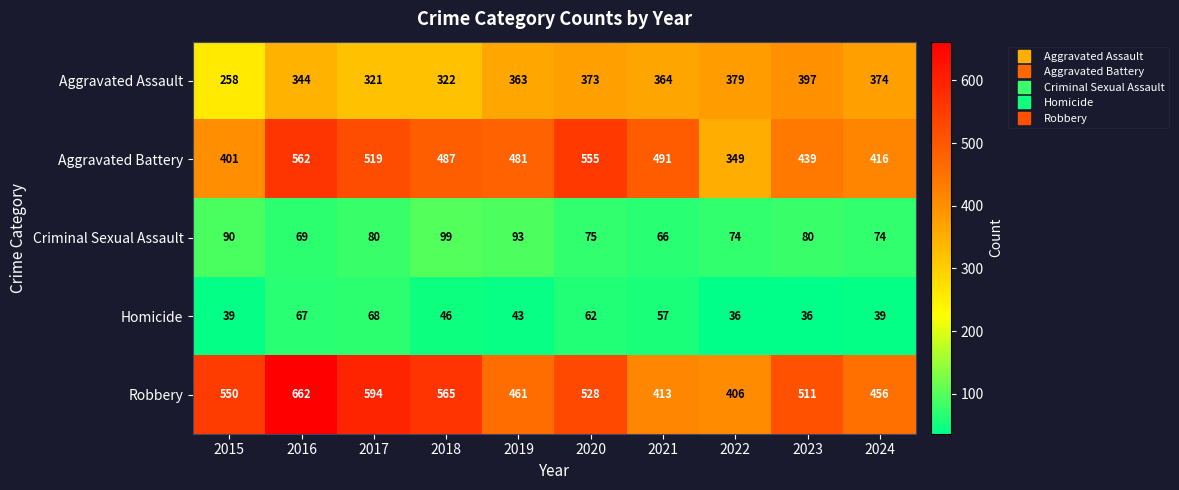

List the labels in order of Aggravated Assault value, largest first.

2023, 2022, 2024, 2020, 2021, 2019, 2016, 2018, 2017, 2015